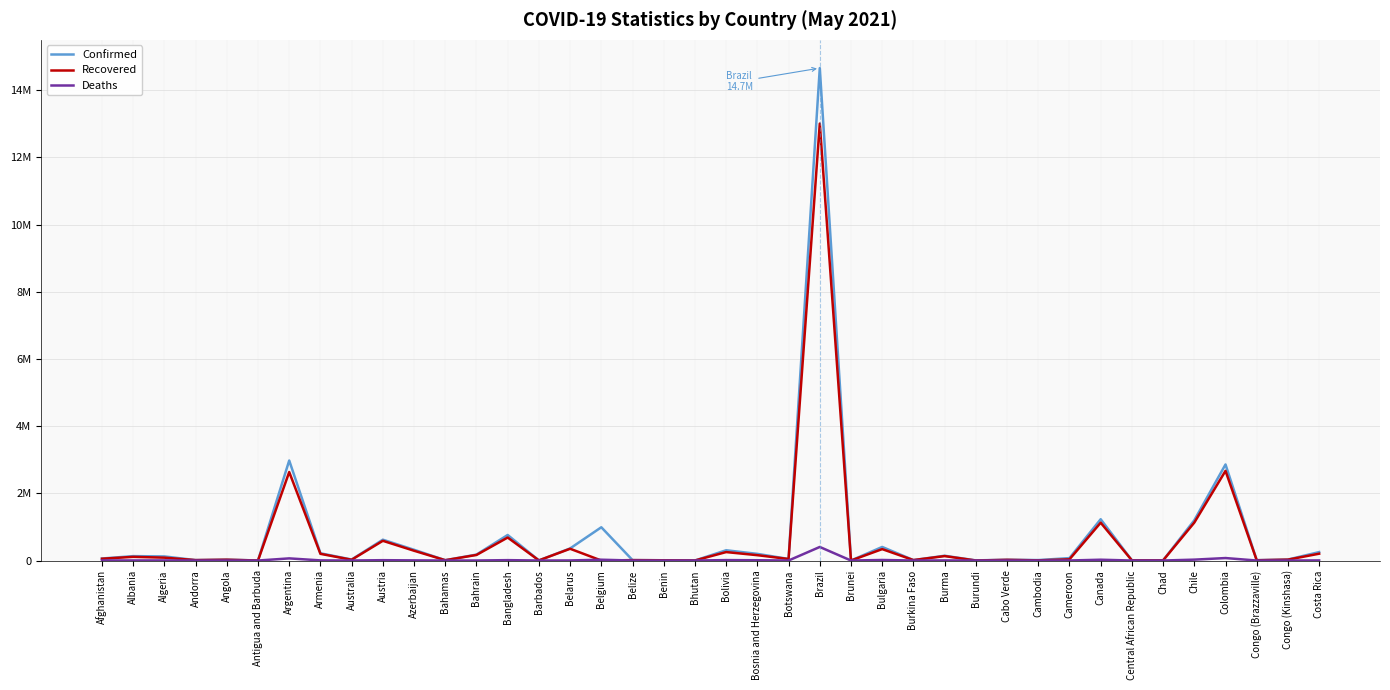

In Deaths, how many points are higher than both neighbors (excluding endpoints)?

13